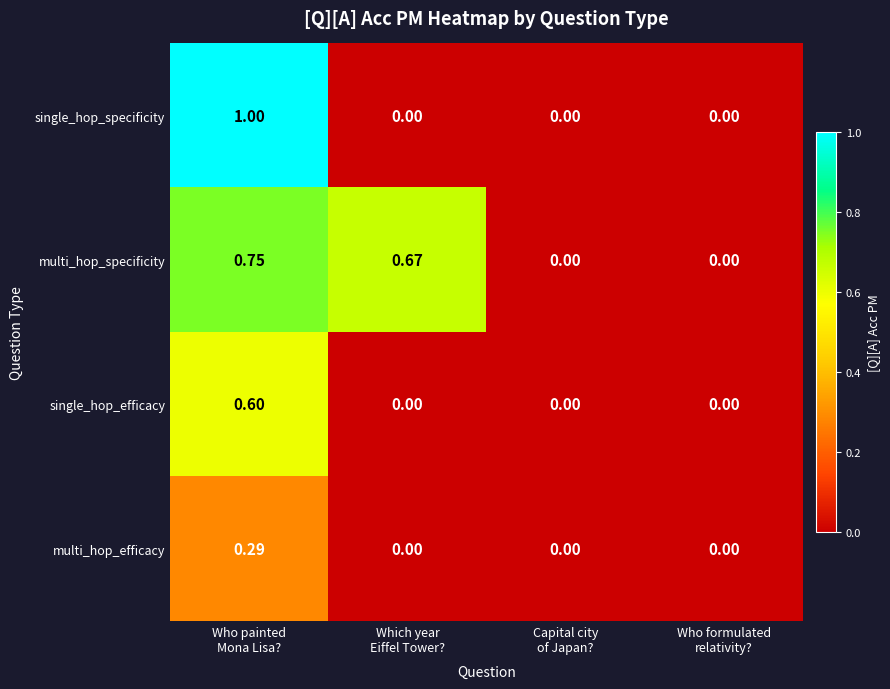

Which series has the largest total across all categories?

multi_hop_specificity